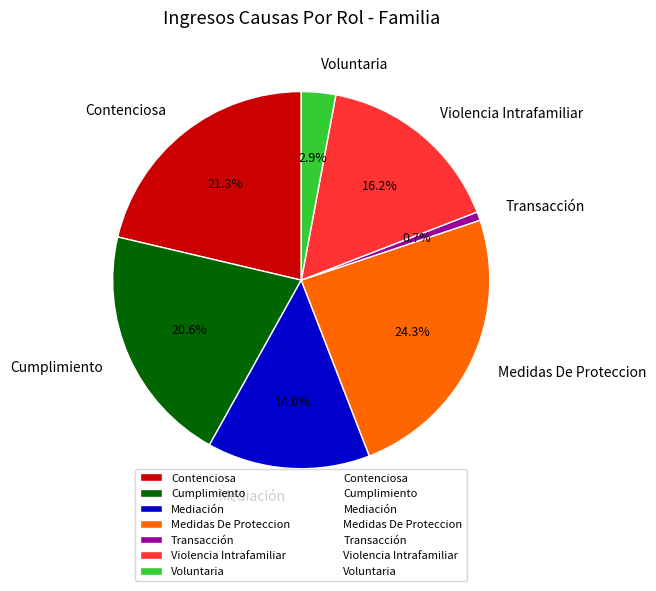

How many slices are in this pie chart?

7